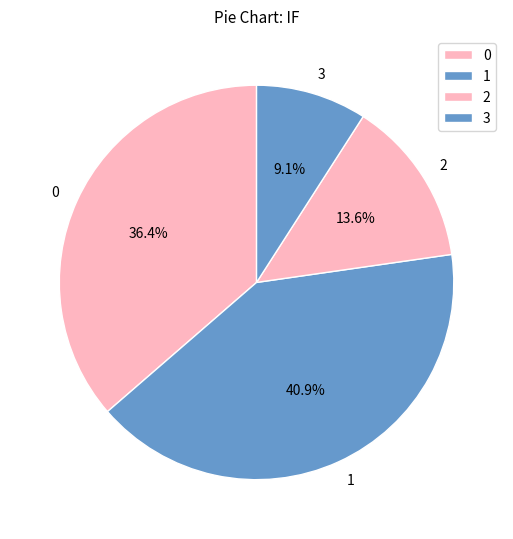

To the nearest percent, what is the difference between the 1 and 0 slice percentages?

5%